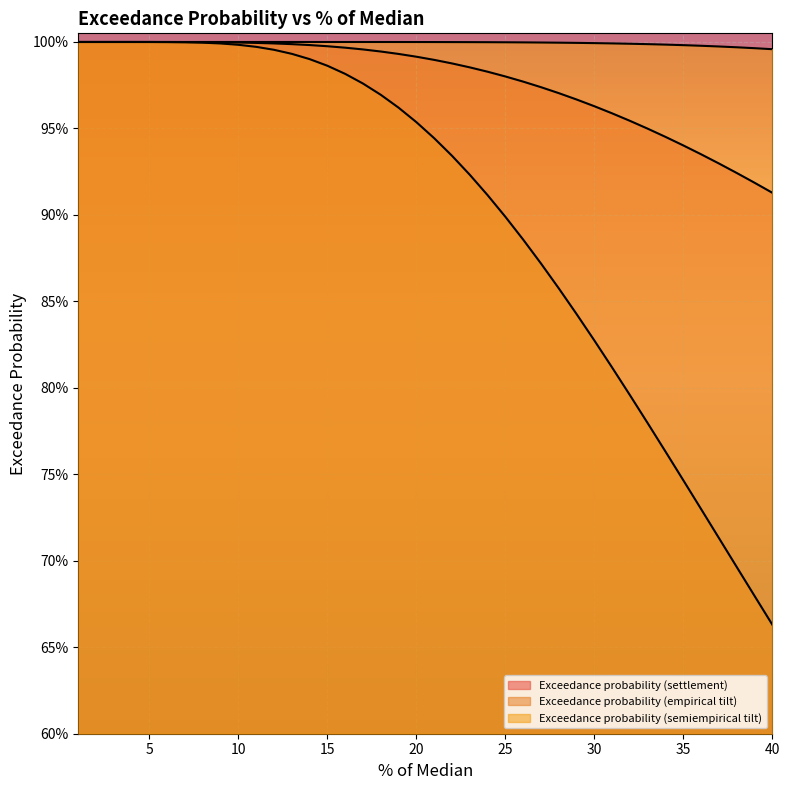

Does the chart display data point markers on the line(s)?

No